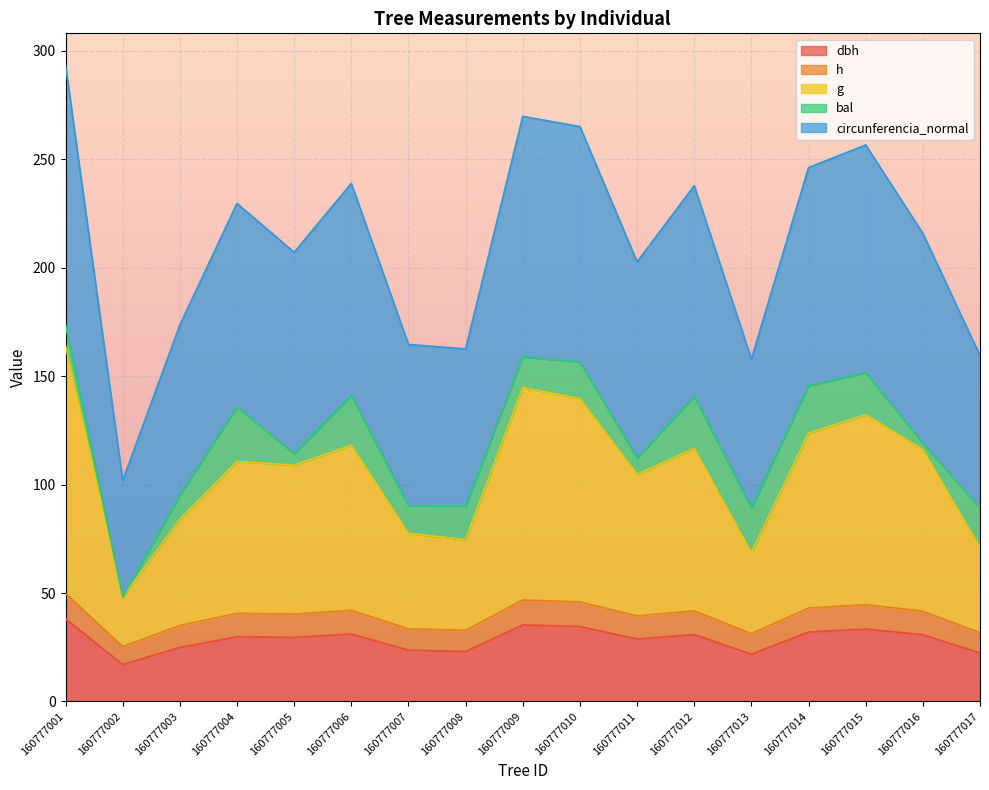

Which category has the lowest value in the dbh series?

160777002